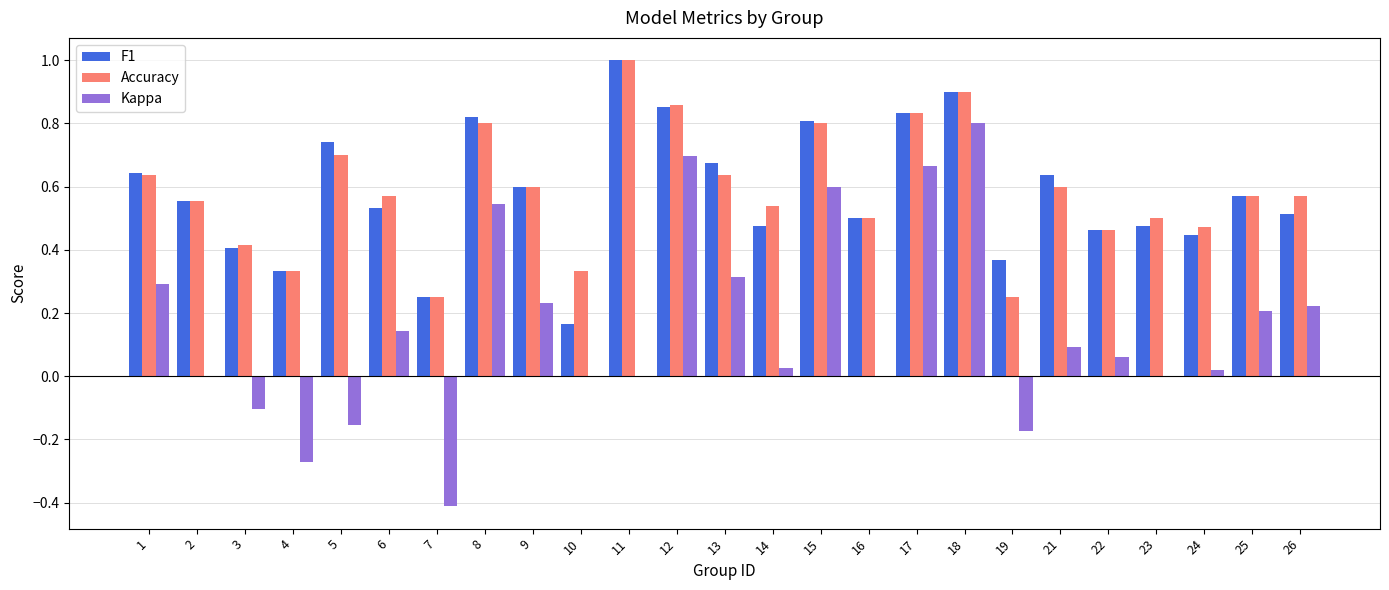

Count the number of categories in the chart.

25